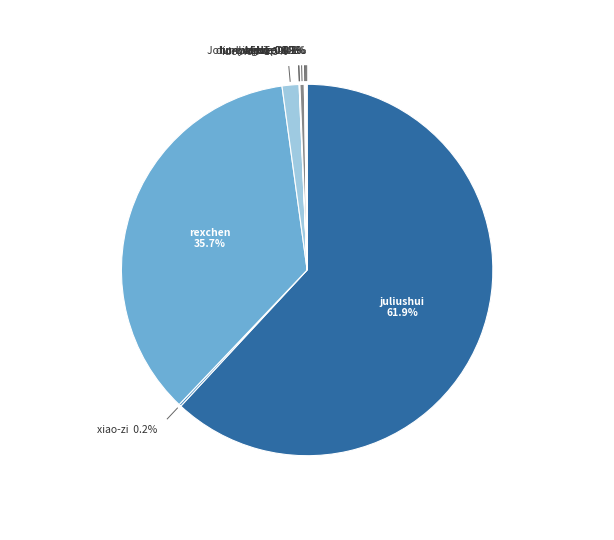

What is the largest slice in the pie chart?

juliushui